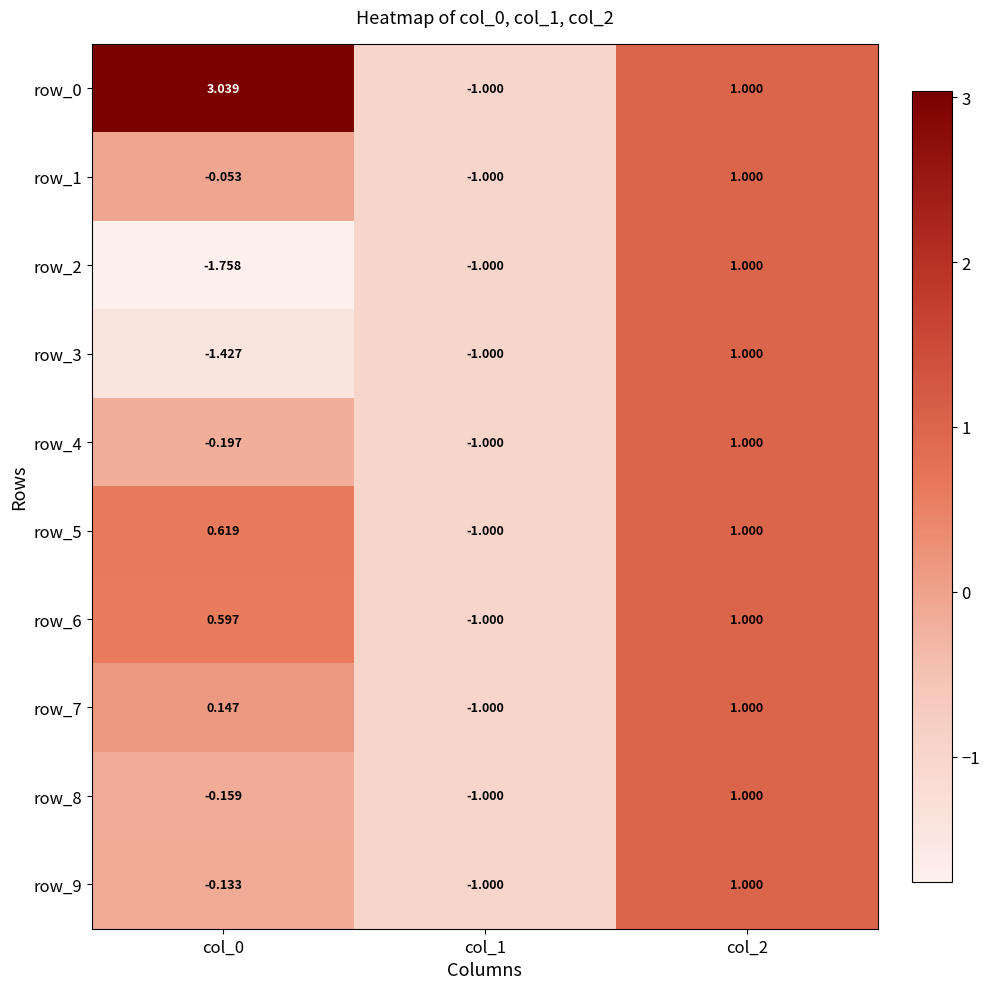

What is the difference between the row_9 values at col_1 and col_0?

0.9